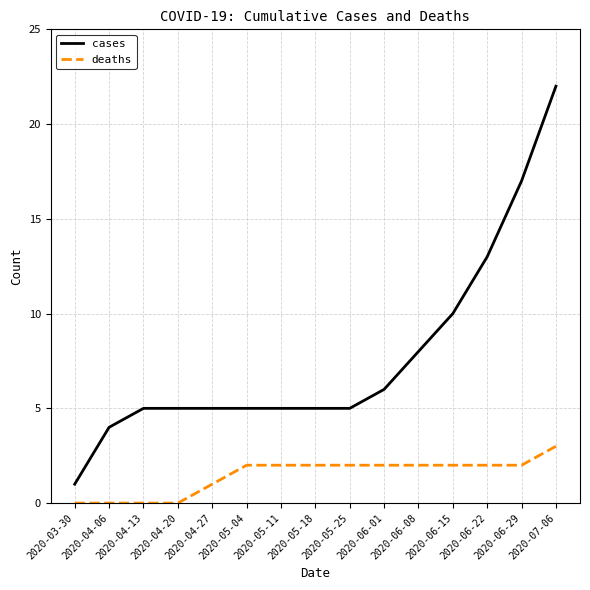

Reading left to right, list all the values displayed in this chart.

cases: 2020-03-30=1	2020-04-06=4	2020-04-13=5	2020-04-20=5	2020-04-27=5	2020-05-04=5	2020-05-11=5	2020-05-18=5	2020-05-25=5	2020-06-01=6	2020-06-08=8	2020-06-15=10	2020-06-22=13	2020-06-29=17	2020-07-06=22
deaths: 2020-03-30=0	2020-04-06=0	2020-04-13=0	2020-04-20=0	2020-04-27=1	2020-05-04=2	2020-05-11=2	2020-05-18=2	2020-05-25=2	2020-06-01=2	2020-06-08=2	2020-06-15=2	2020-06-22=2	2020-06-29=2	2020-07-06=3